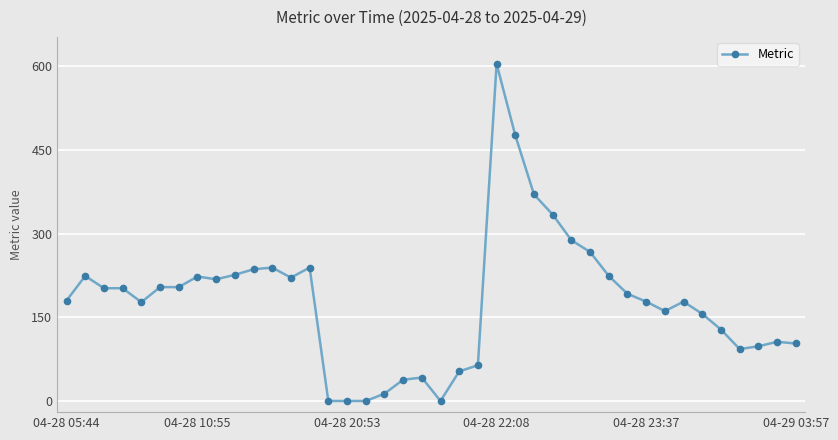

True or false: there are more than 2 points higher than both neighbors.

True